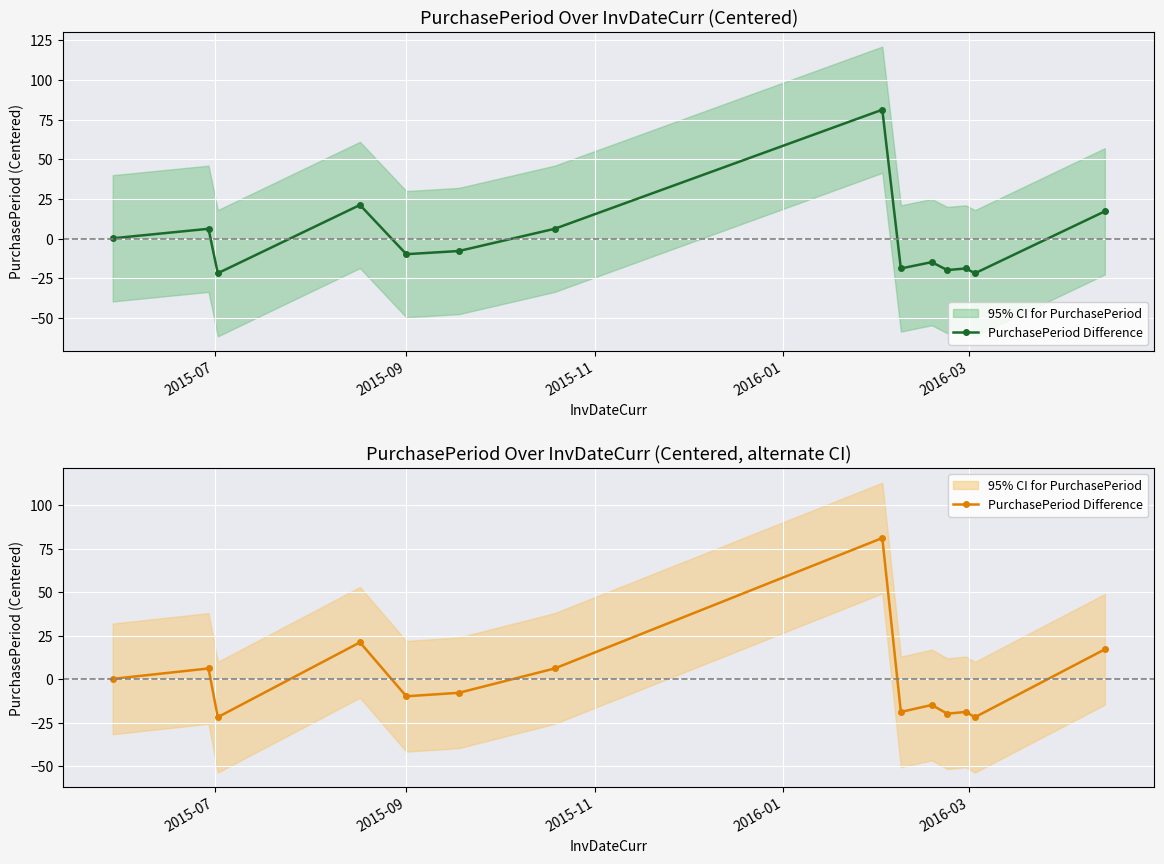

What is the smallest value displayed?

-21.7